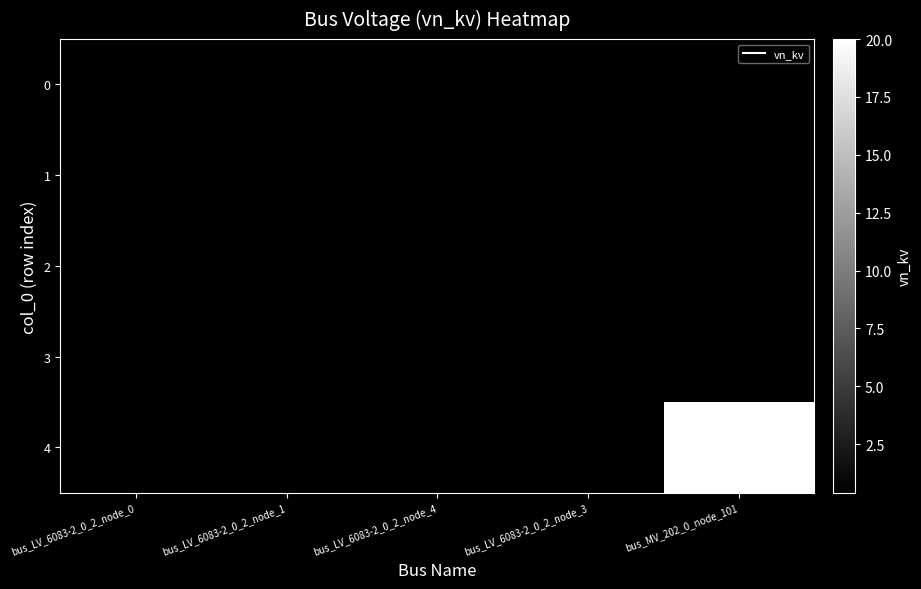

Rank the series by their maximum value, from lowest to highest.

0, 1, 2, 3, 4